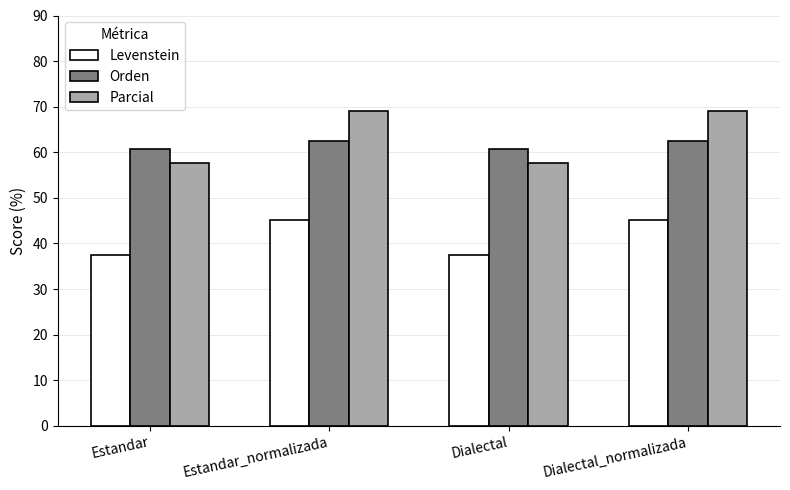

What is the sum of the Levenstein values at Dialectal and Estandar?

75.0